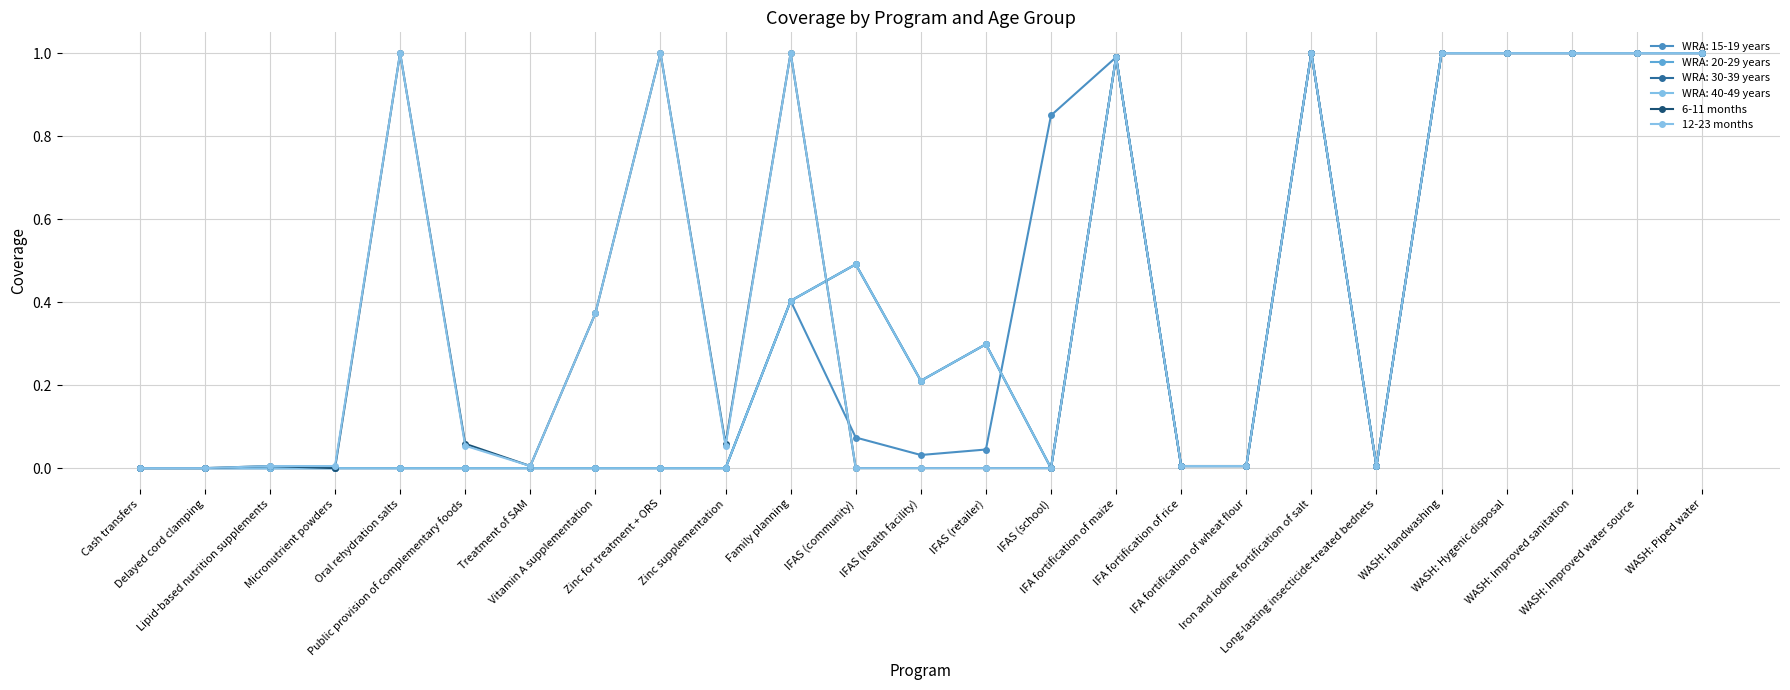

Read the 6-11 months value at Oral rehydration salts.

1.0